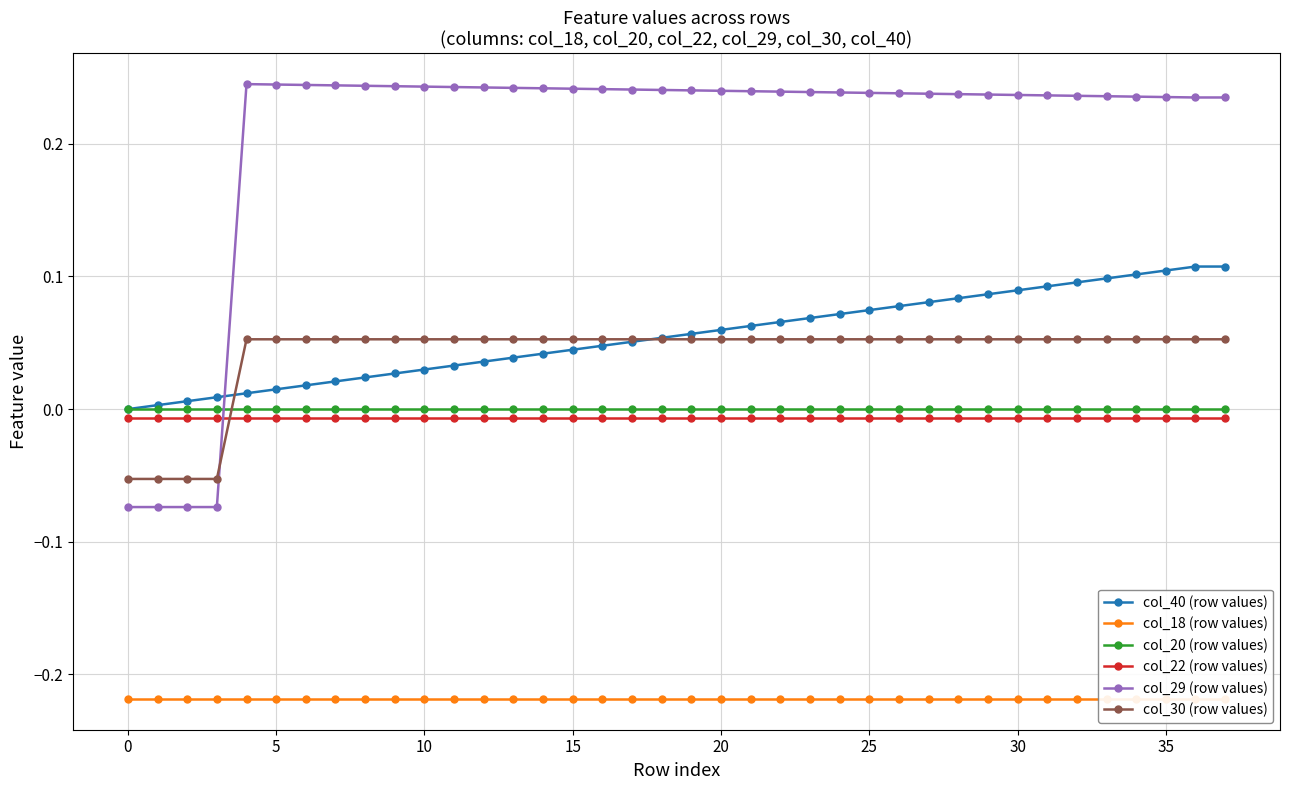

True or false: col_20 (row values) and col_18 (row values) intersect in this chart.

False